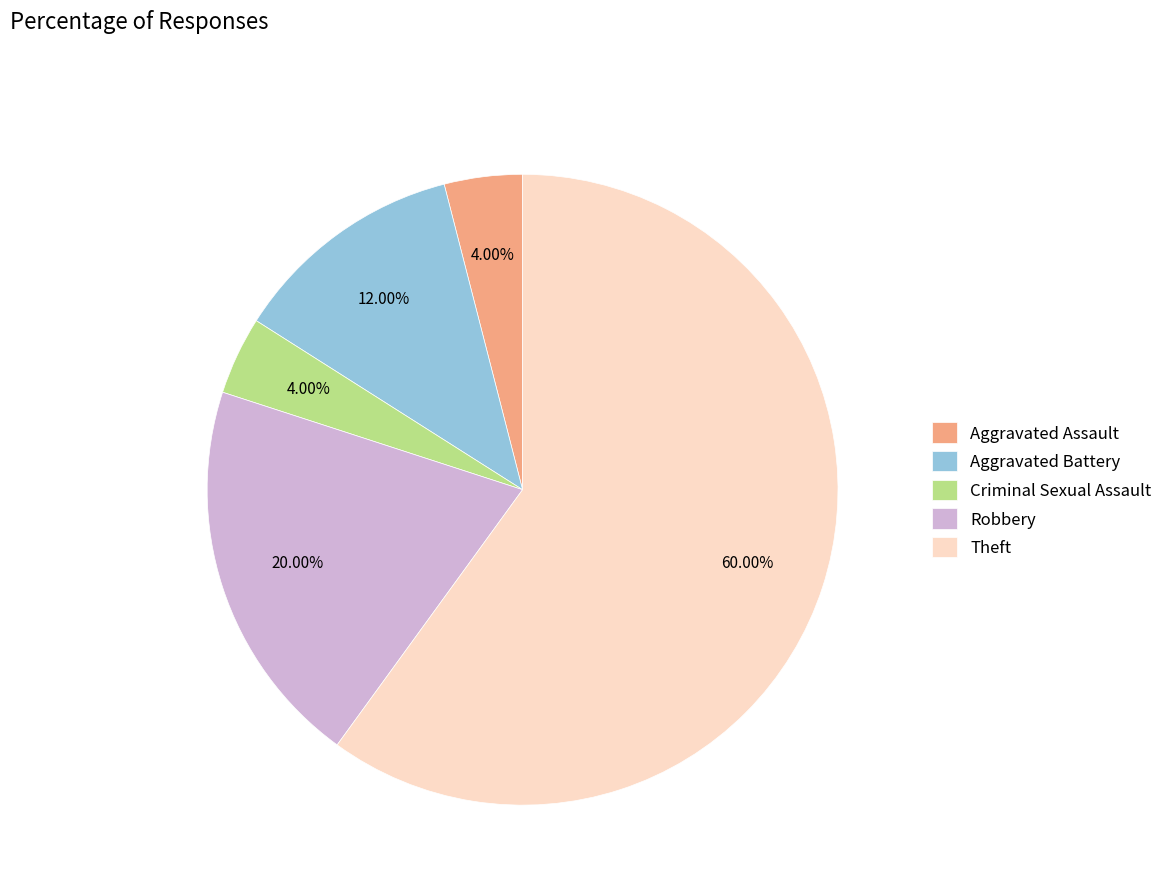

Which slice is the largest?

Theft